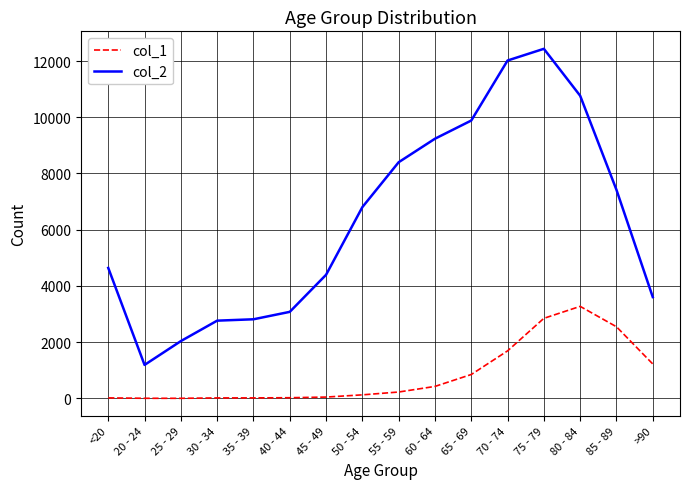

What value does the col_2 series have at 40 - 44?

3078